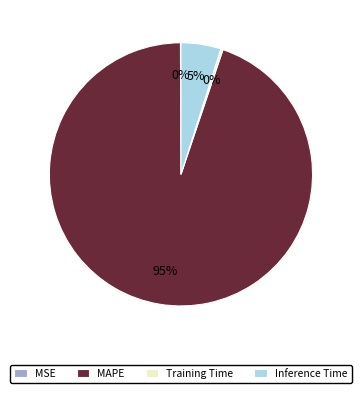

What is the largest slice in the pie chart?

MAPE